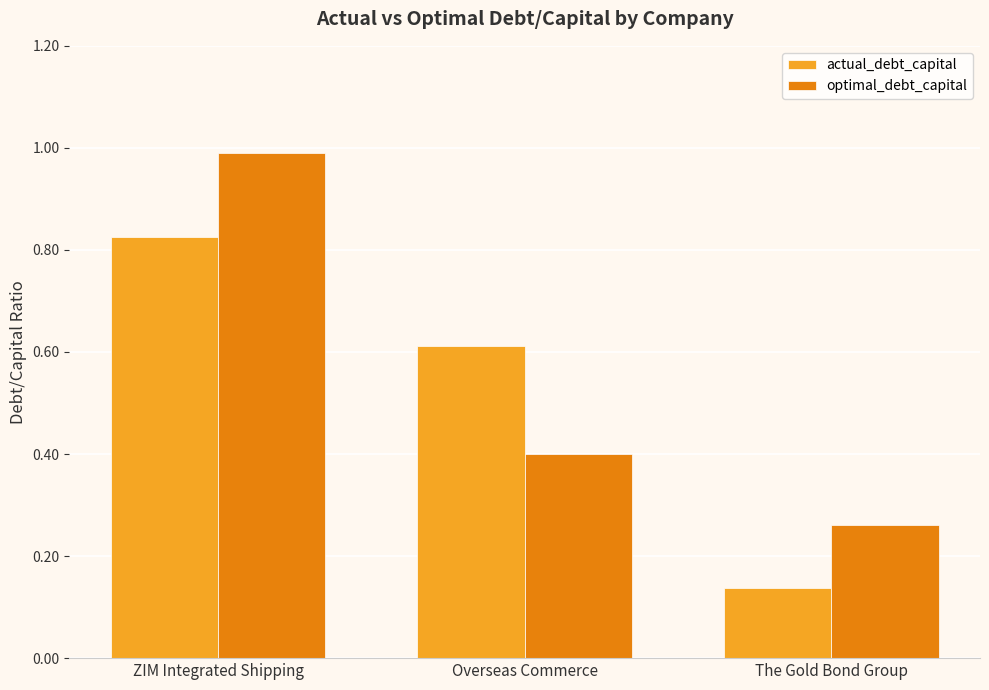

What is the greatest value displayed?

1.0